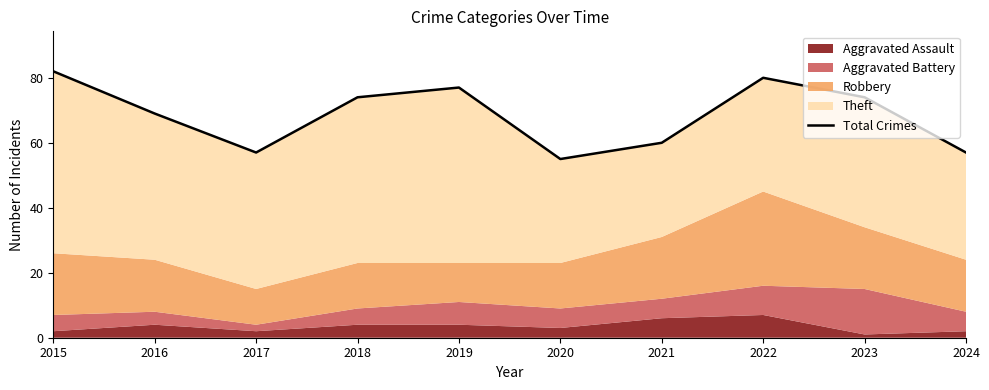

Rank the categories by value from highest to lowest.

2015, 2022, 2019, 2018, 2023, 2016, 2021, 2017, 2024, 2020